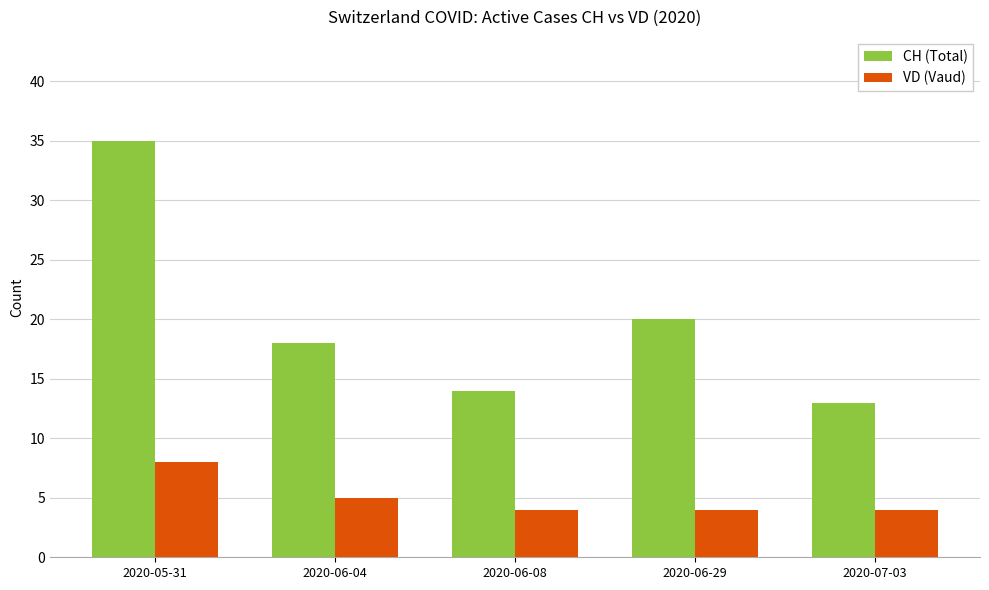

What is the label of the 5th bar from the right?

2020-05-31